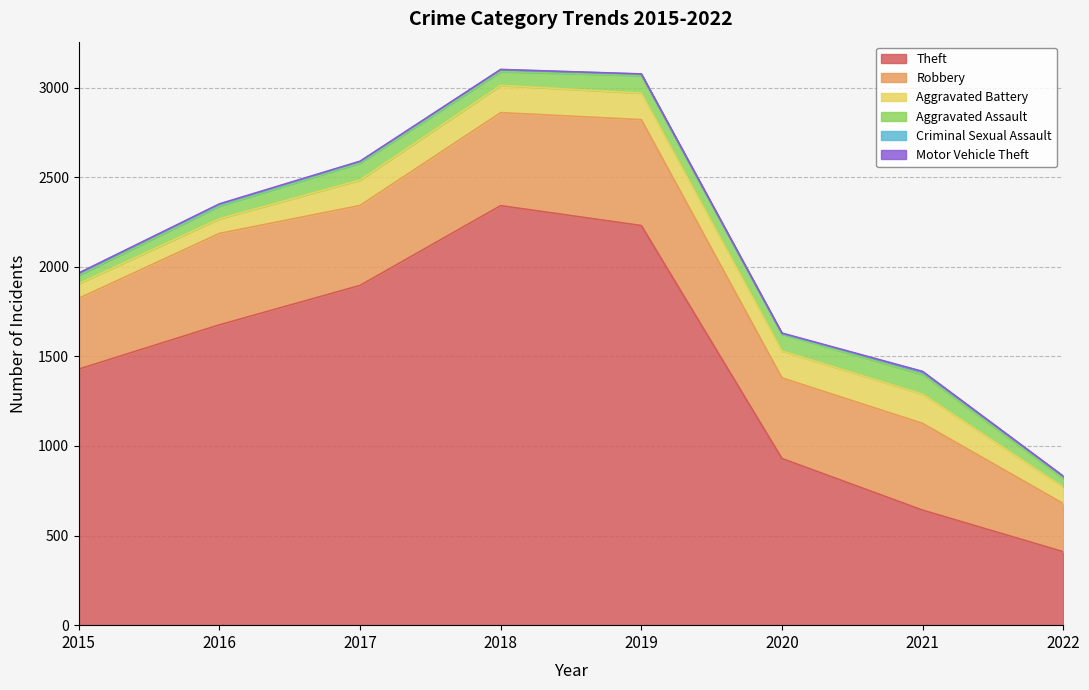

Which label corresponds to the largest value in the chart?

2018